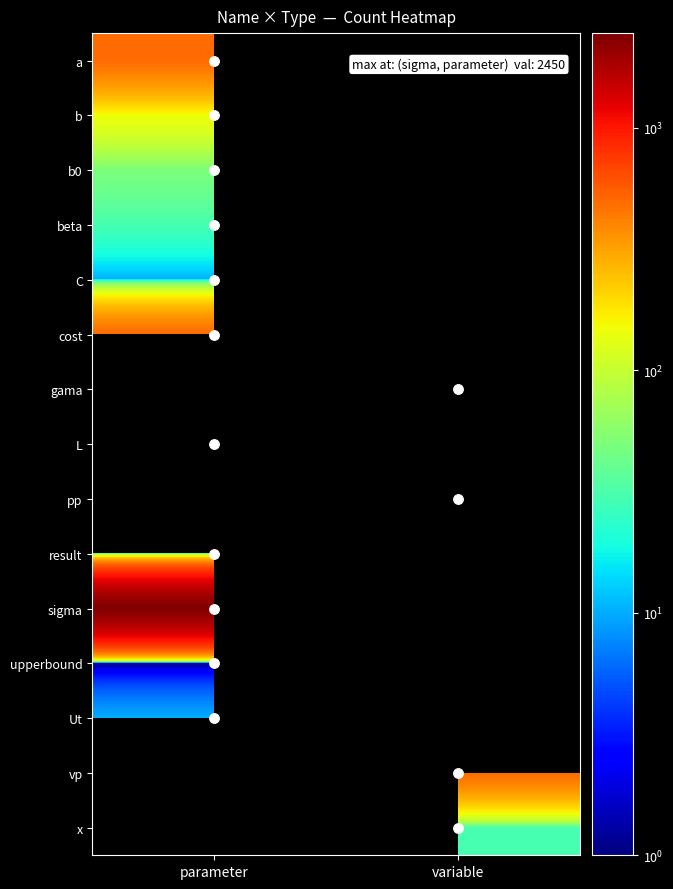

At which label does result reach its peak?

parameter